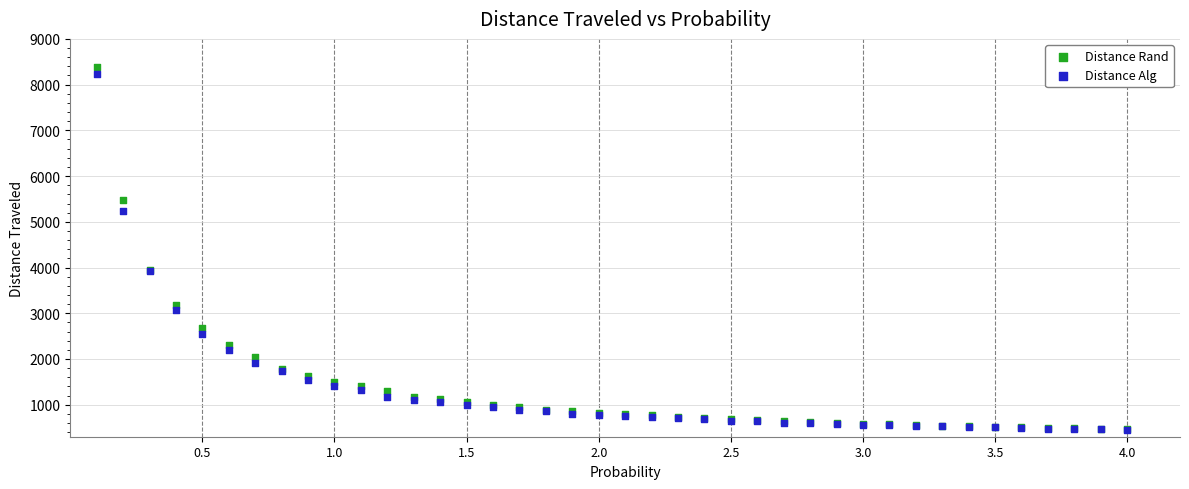

What are all the series names shown in the legend?

Distance Rand, Distance Alg